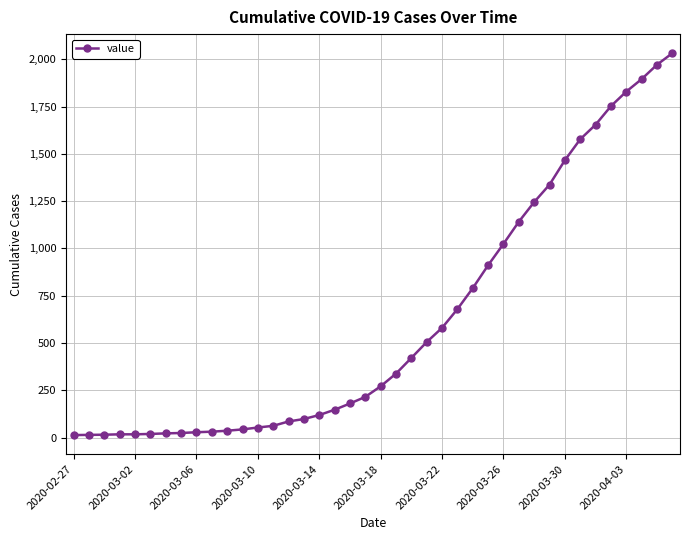

What is the sum of all values?

24656